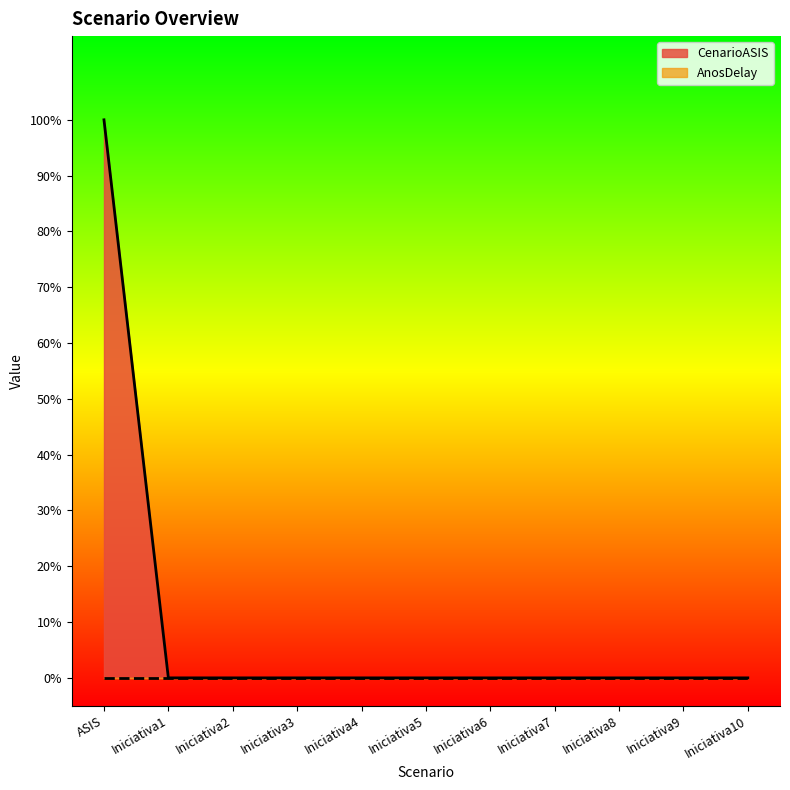

True or false: the data shows 0 at Iniciativa1.

False